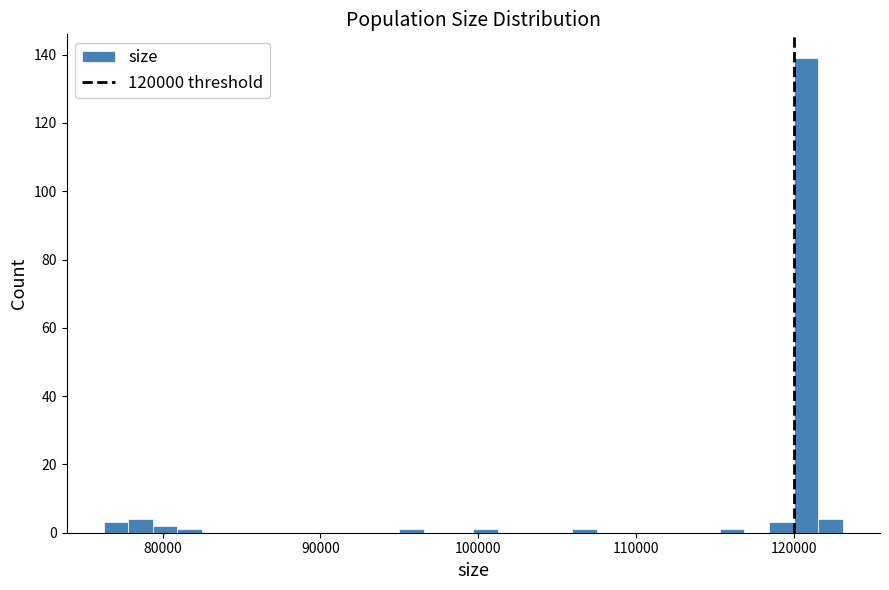

Around what value on the x-axis is the tallest bar? Give the approximate position of its centre, as read against the axis.

121000